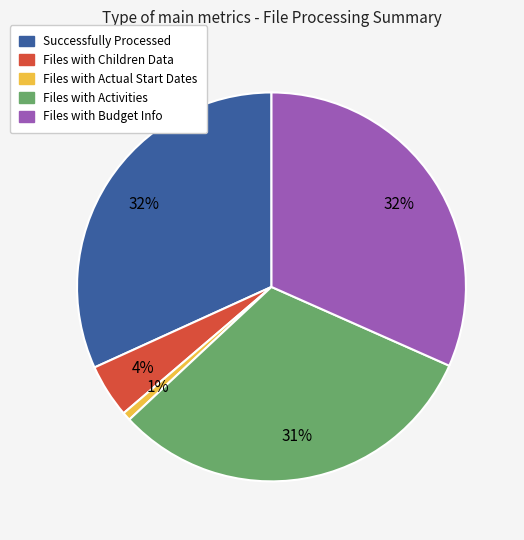

How many slices are in this pie chart?

5